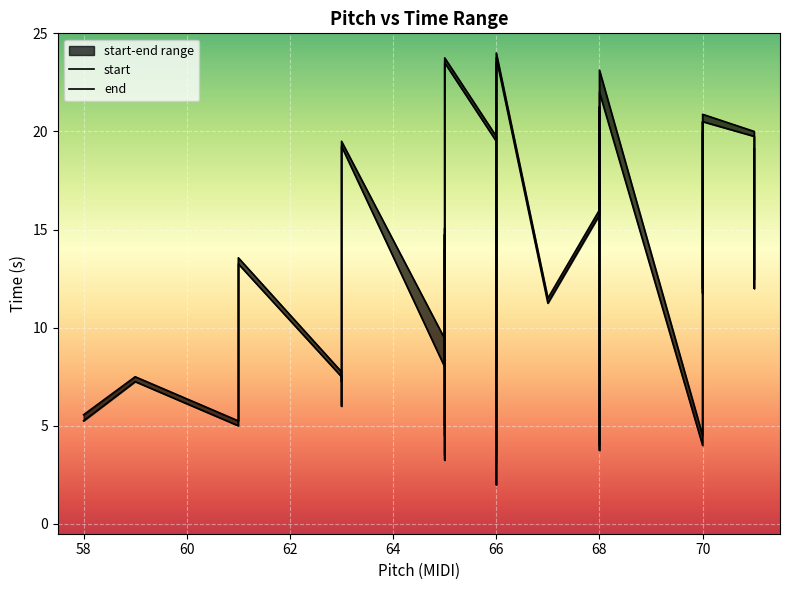

What is the label of the 22nd point from the left?

65